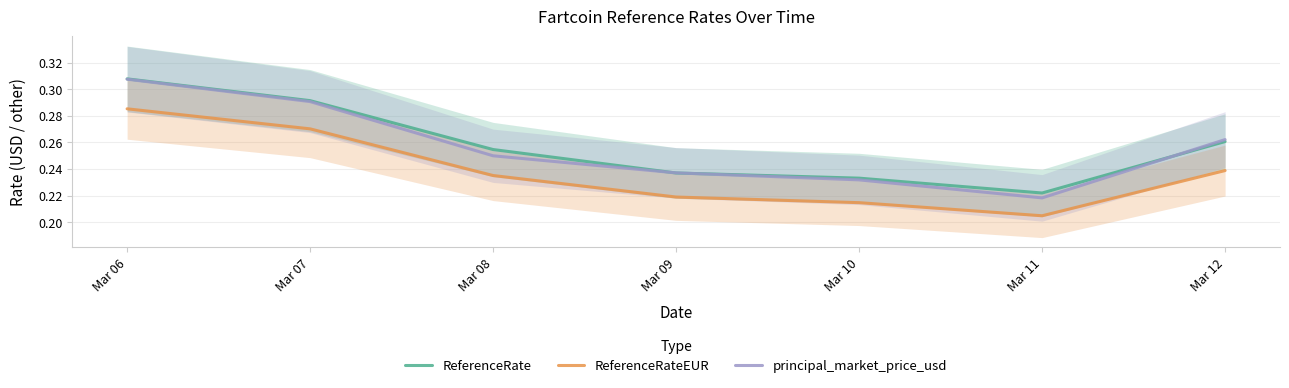

Is the value of ReferenceRateEUR at Mar 10 greater than the value of principal_market_price_usd at Mar 10?

No